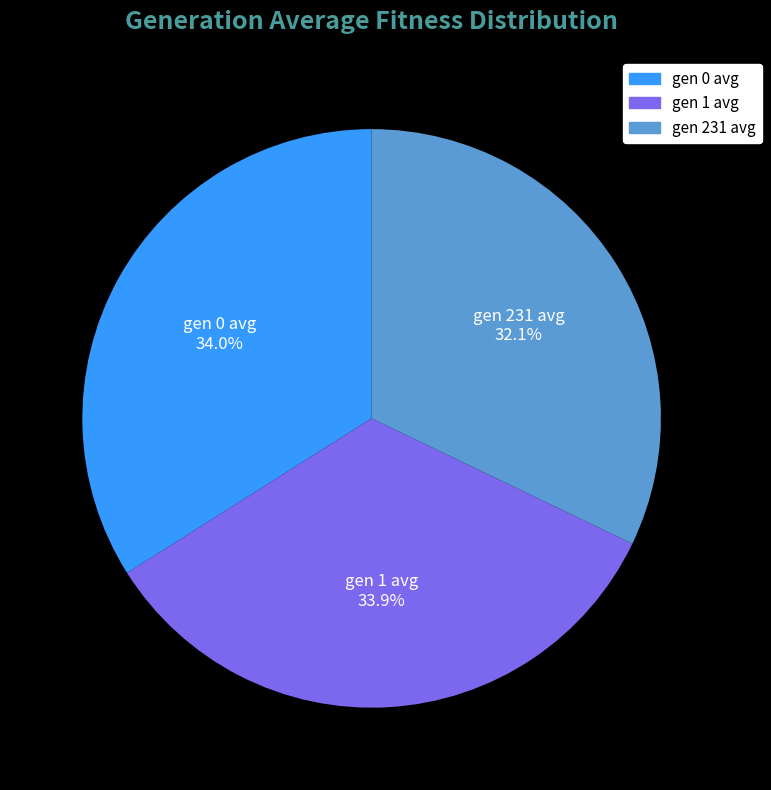

The gen 231 avg slice represents 24% of the pie. True or false?

False